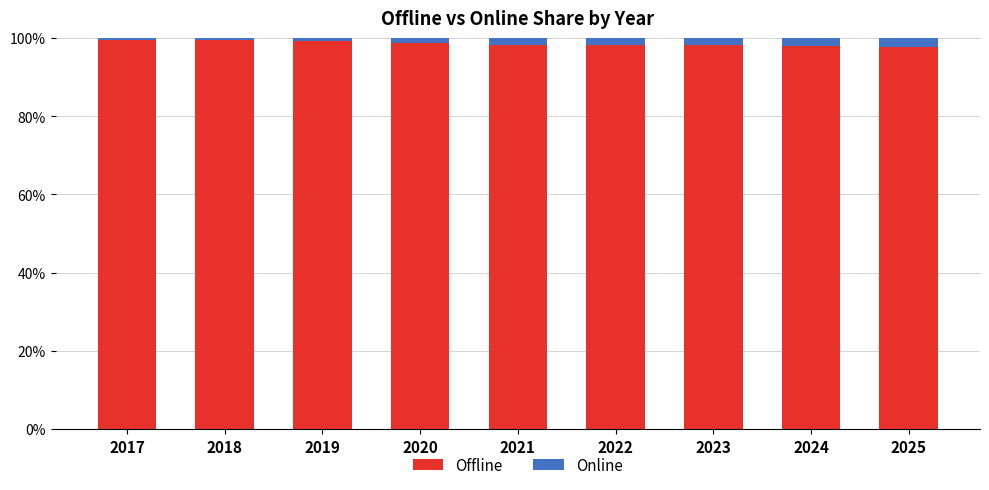

Read the Offline value at 2025.

97.8